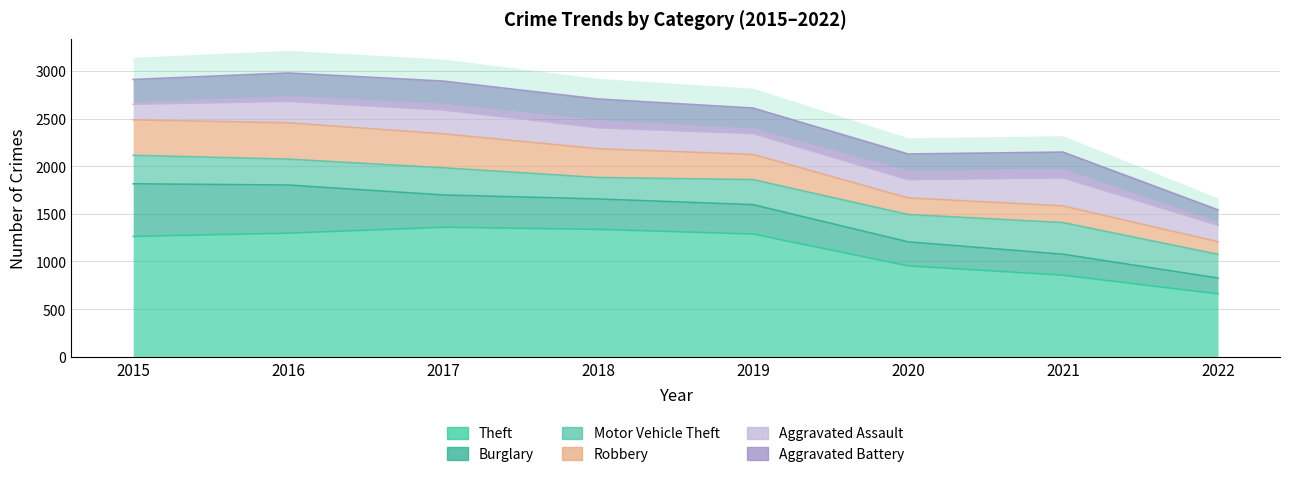

What is the value of the Robbery point at the 5th from the left?

264